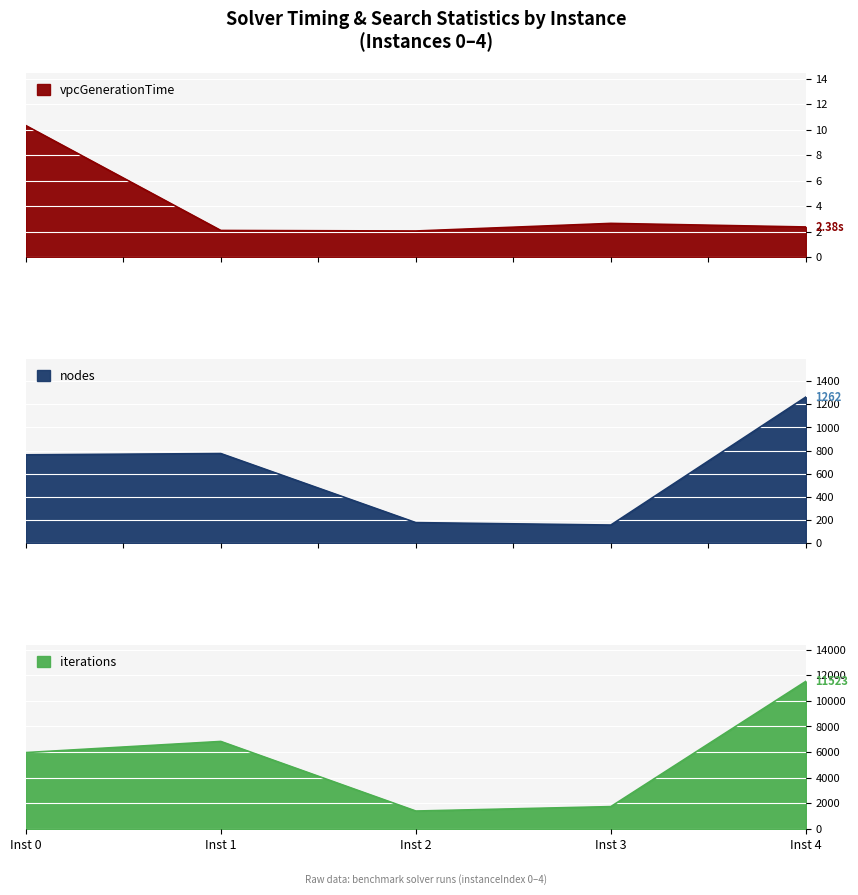

How many categories are shown in the chart?

5